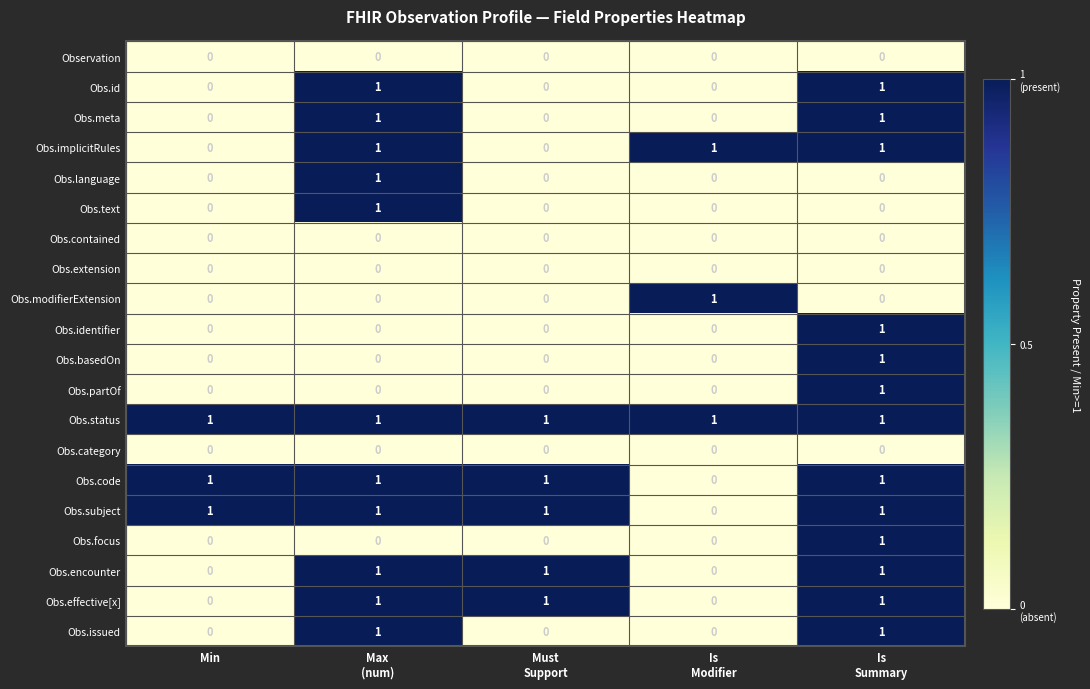

How many data points does each series have?

5